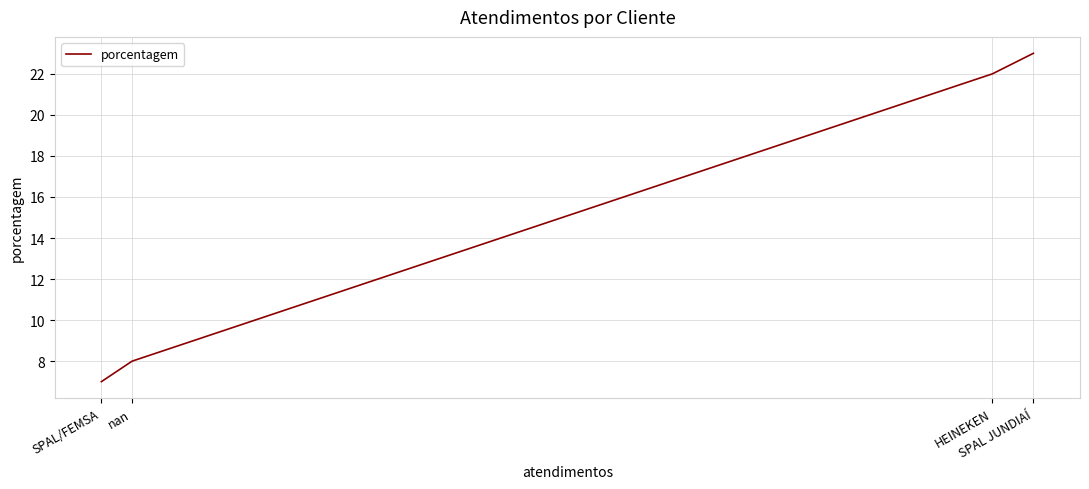

What is the maximum value shown in the chart?

23